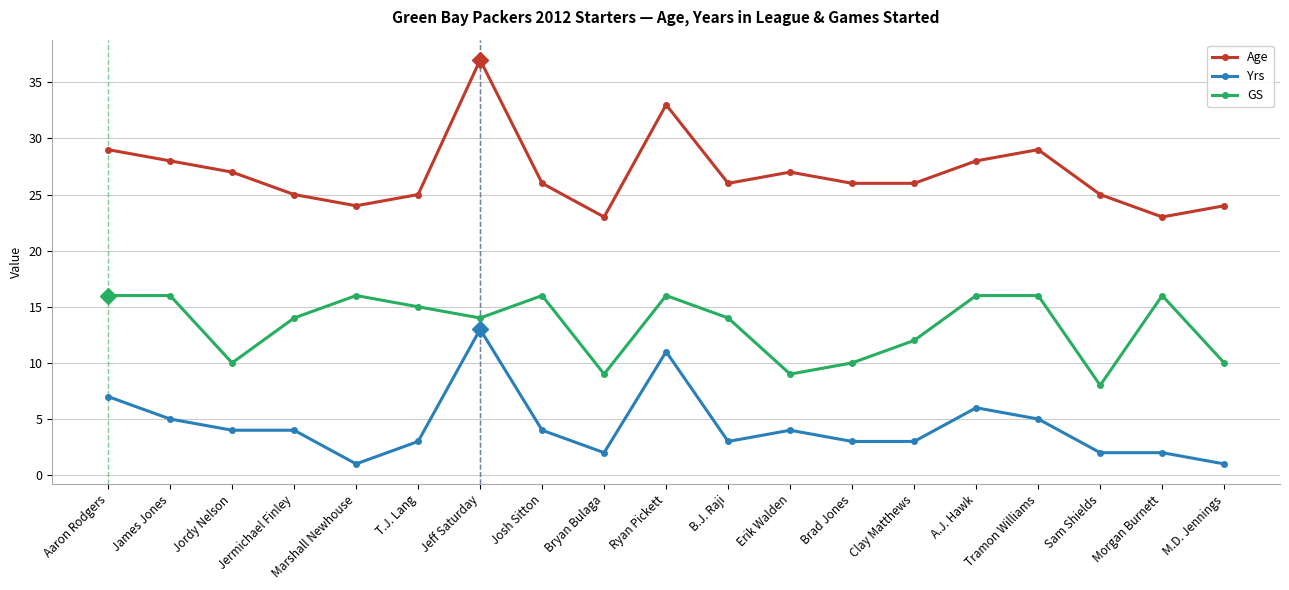

What are all the series names shown in the legend?

Age, Yrs, GS